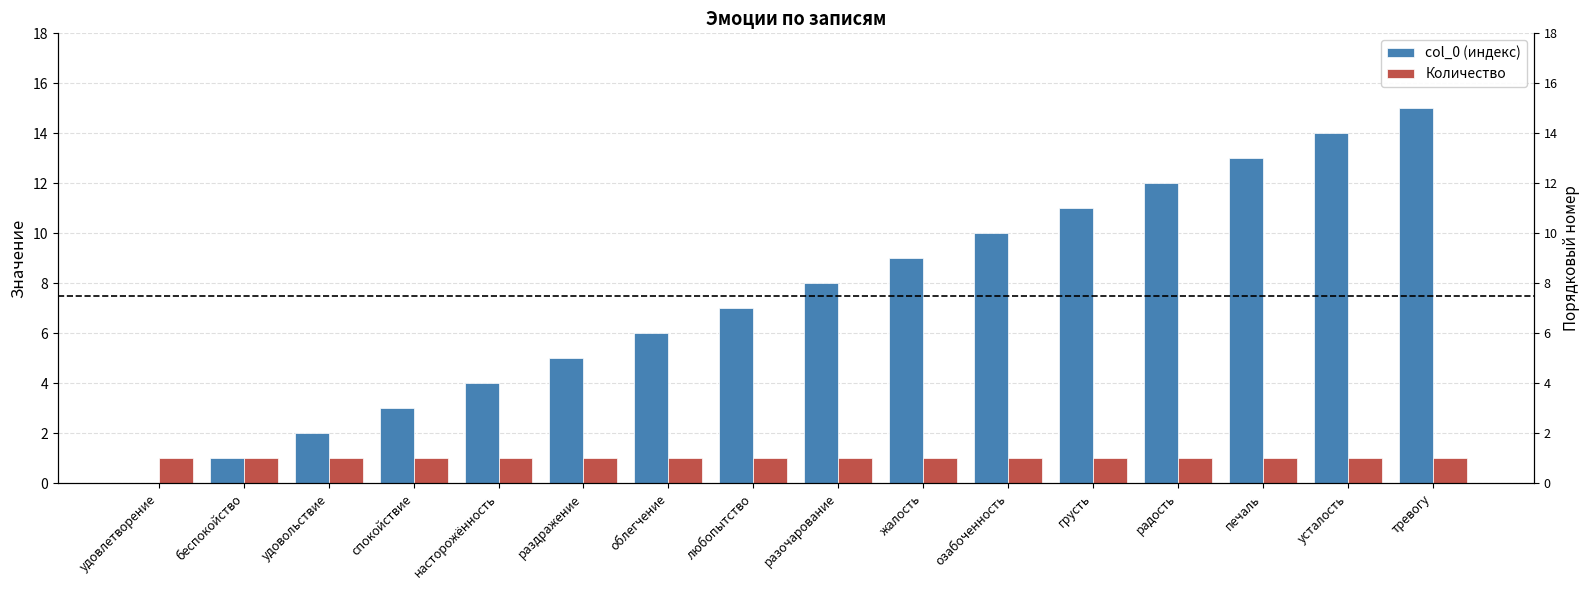

What is the sum of the Количество values at насторожённость and радость?

2